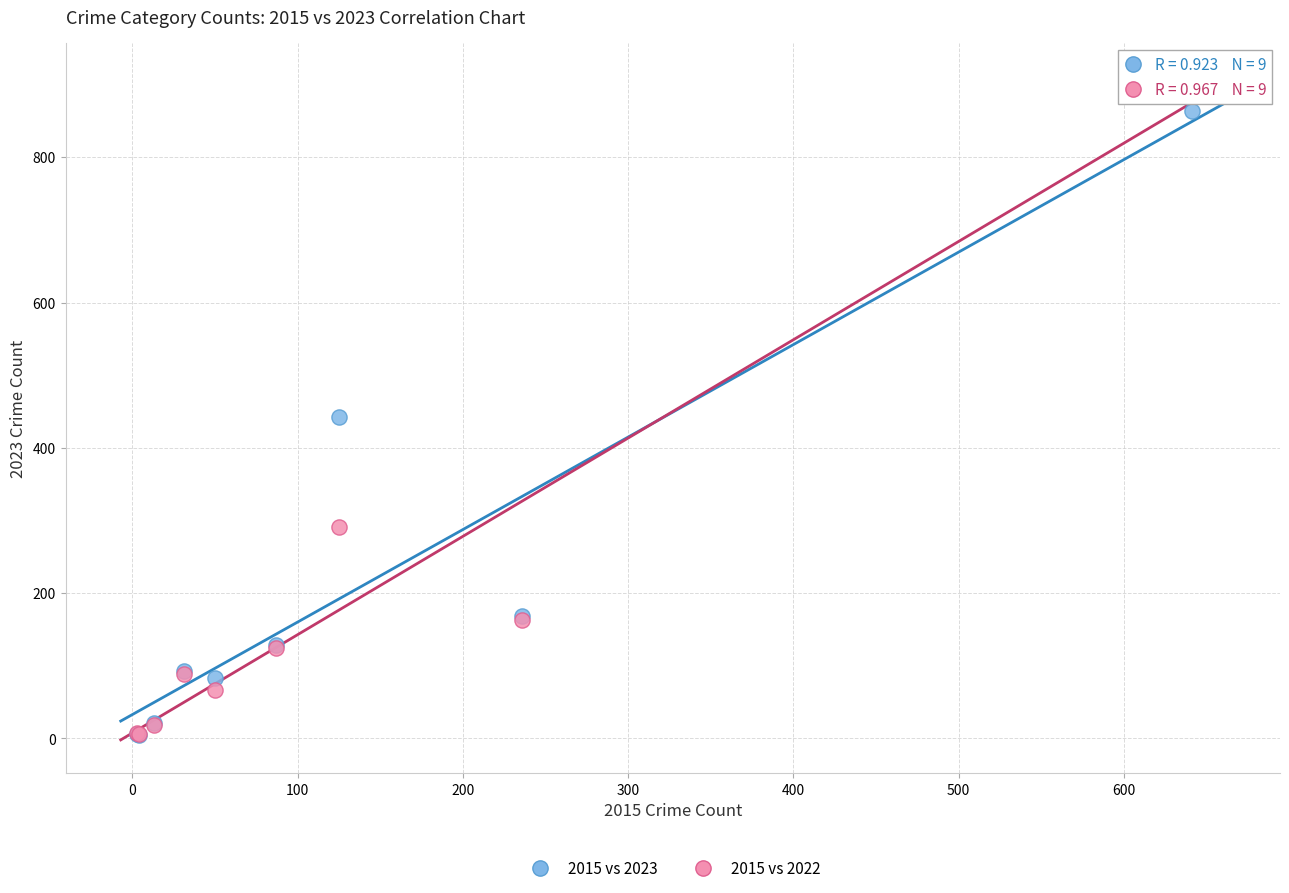

What are all the series names shown in the legend?

2015 vs 2023, 2015 vs 2022